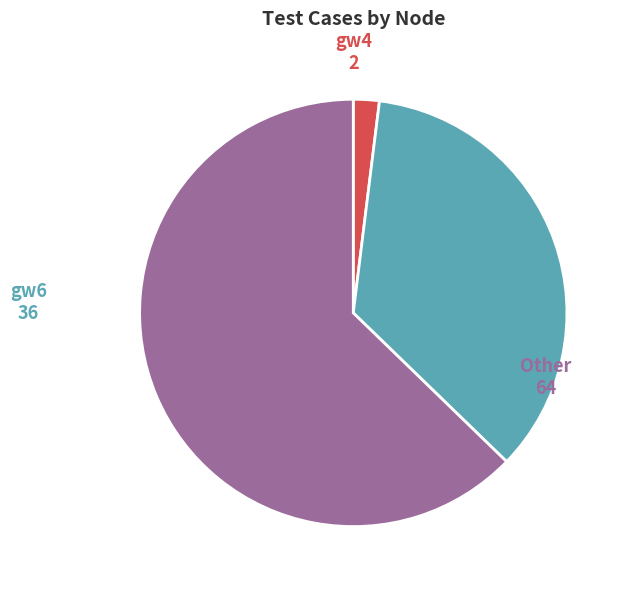

Is there any slice that represents more than half of the pie?

Yes